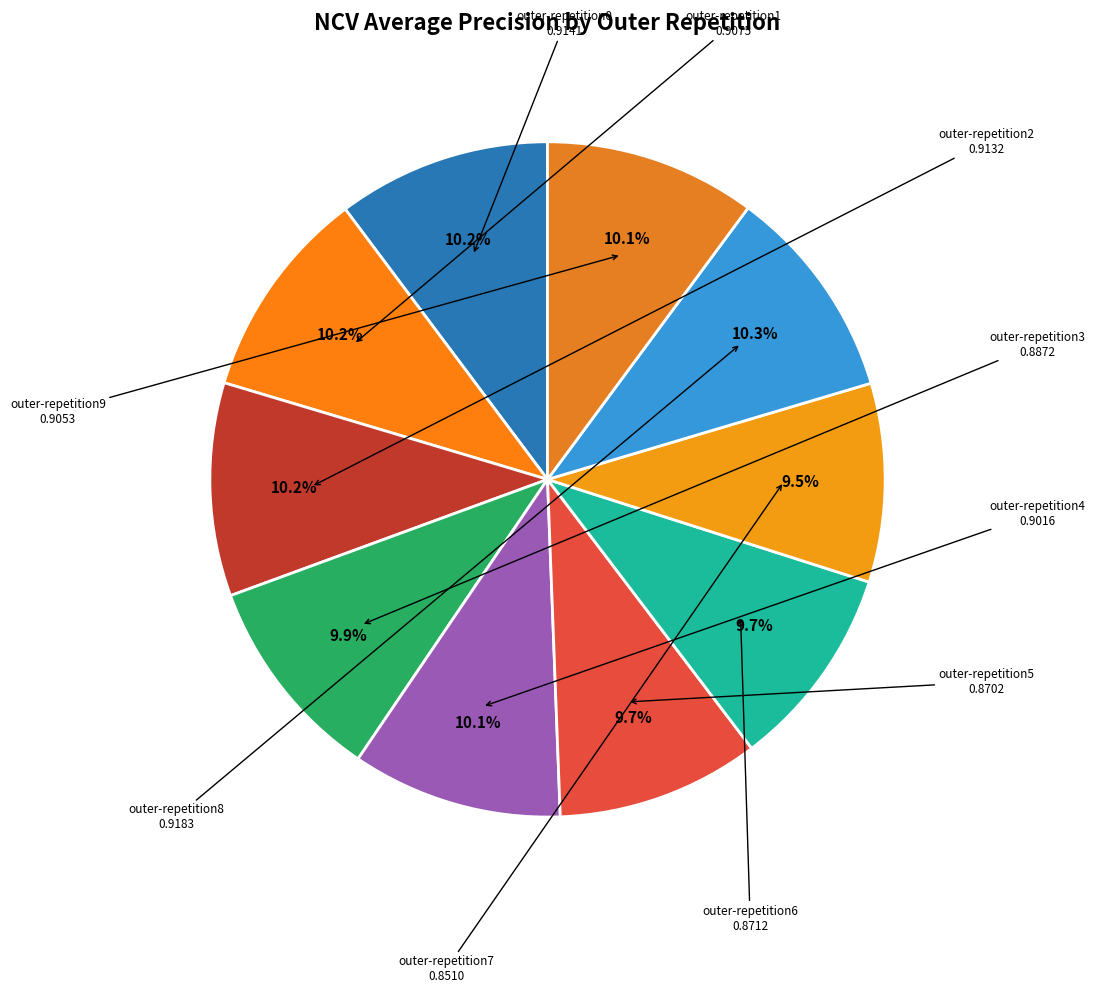

To the nearest percent, what is the average slice percentage?

10%